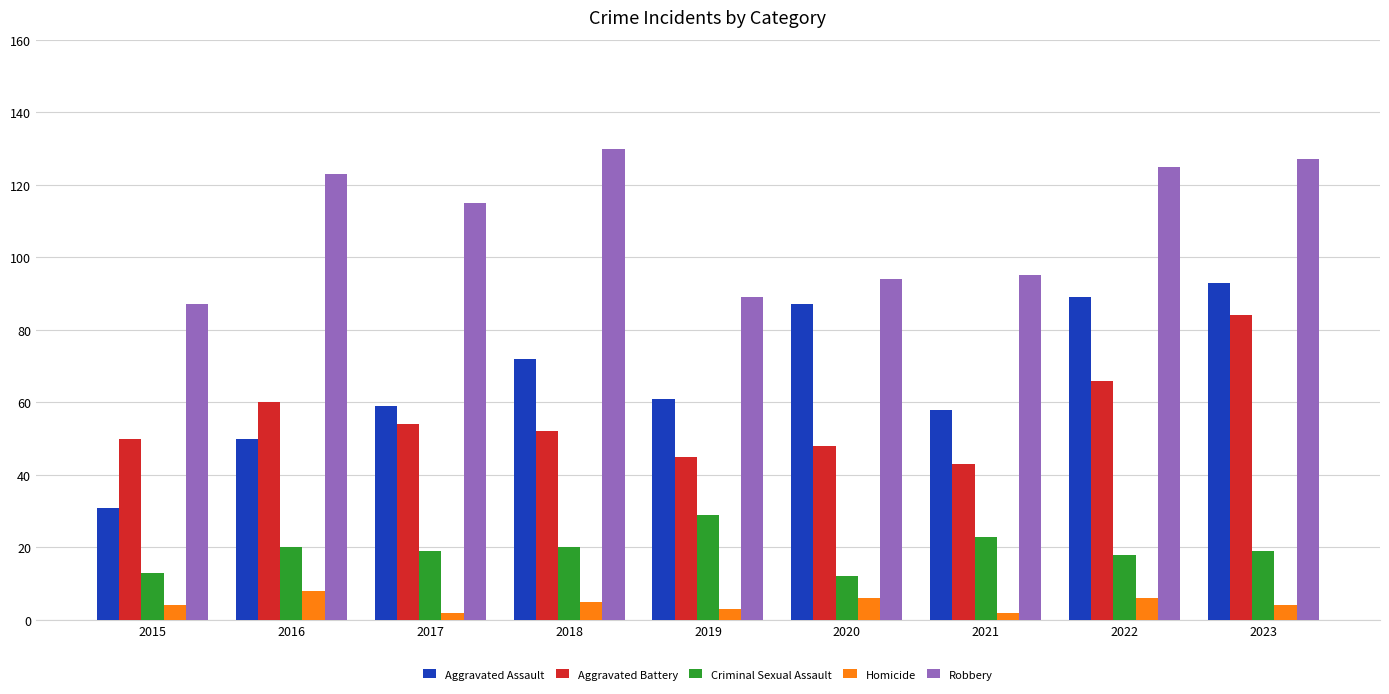

What is the maximum value shown in the chart?

130